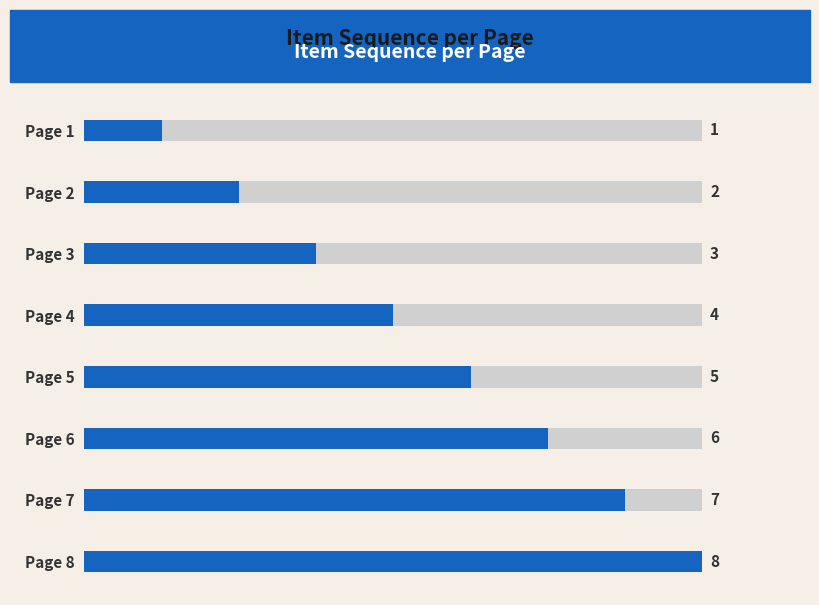

How many data points are less than 5?

4